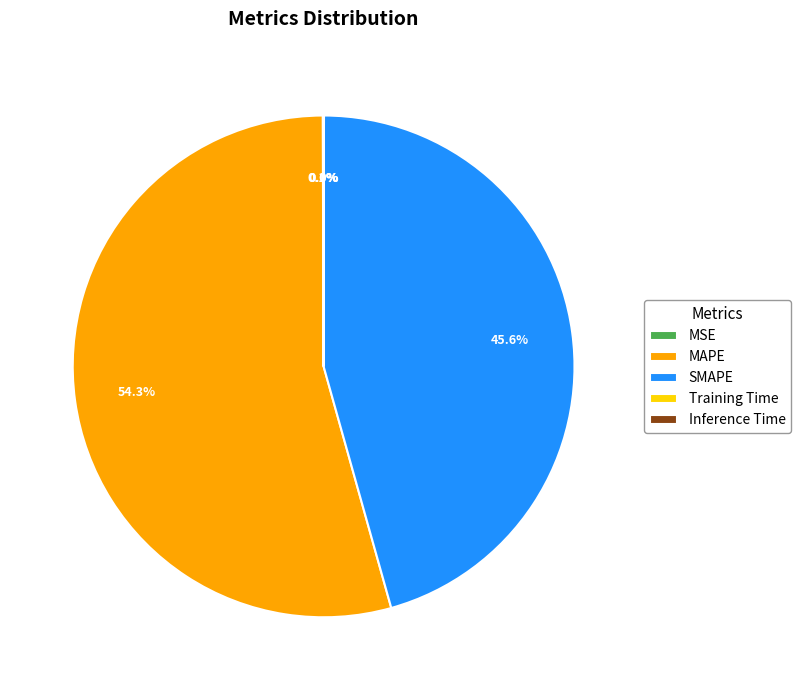

To the nearest percent, what portion does SMAPE represent?

46%